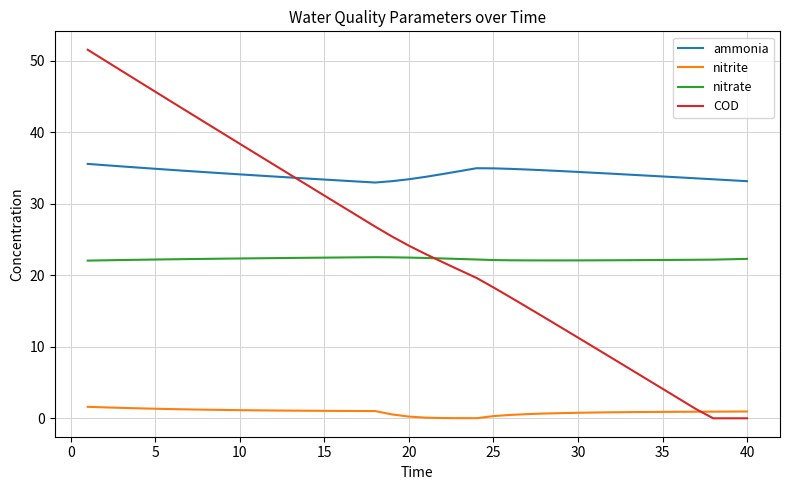

What is the average value of the ammonia series?

34.2